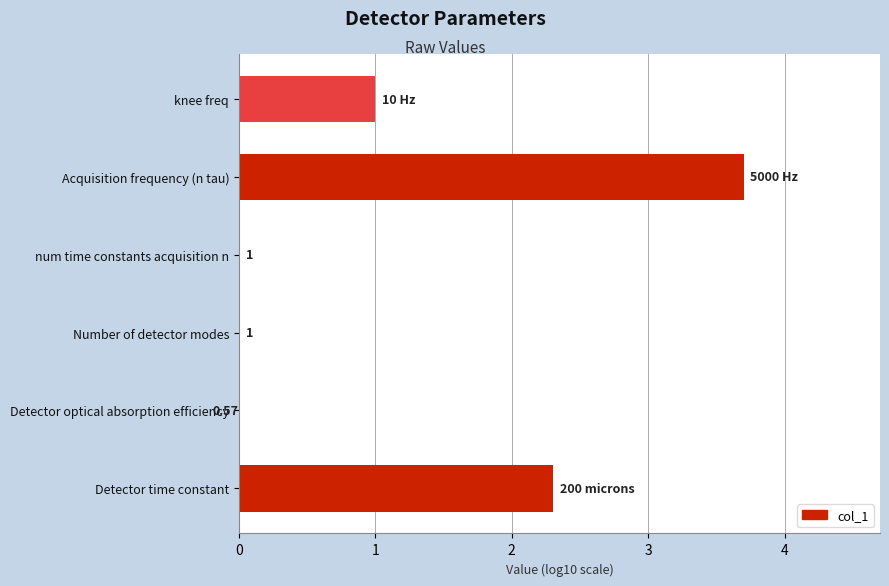

What is the difference between the values at knee freq and num time constants acquisition n?

1.0